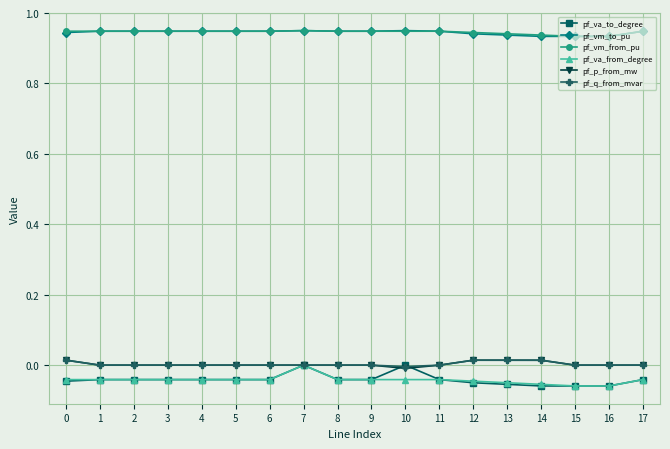

What is the spread (max minus min) of values at 6?

1.0